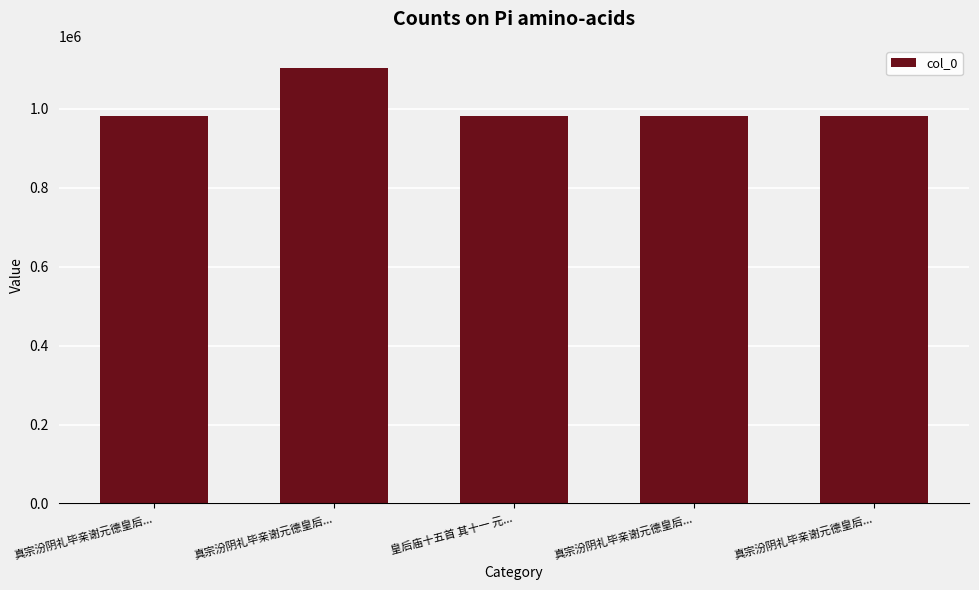

Does the chart contain any negative values?

No